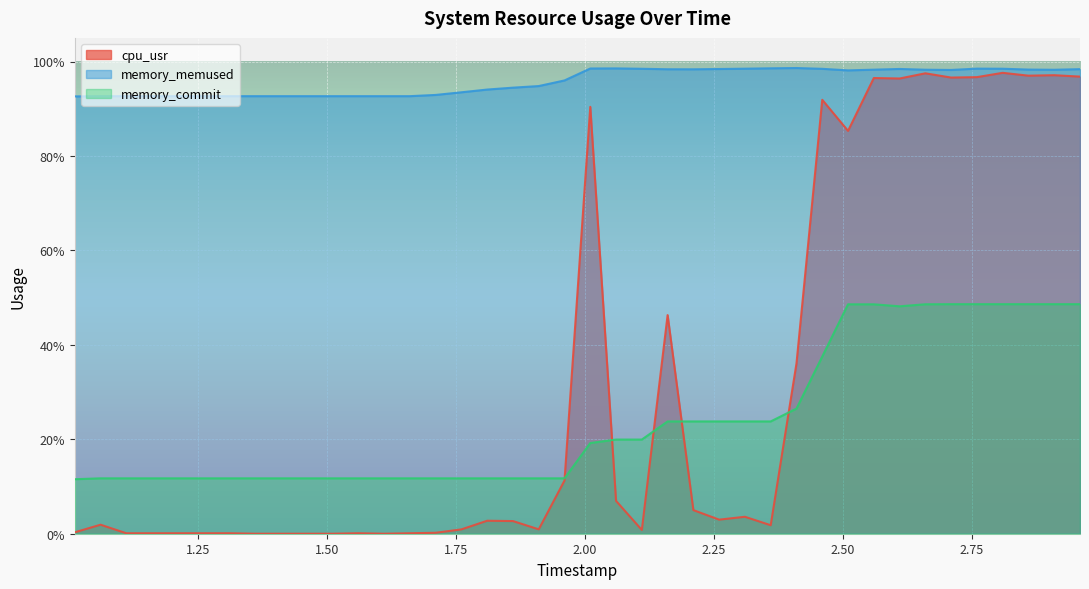

Which series changed the most between 2.56 and 2.81?

cpu_usr